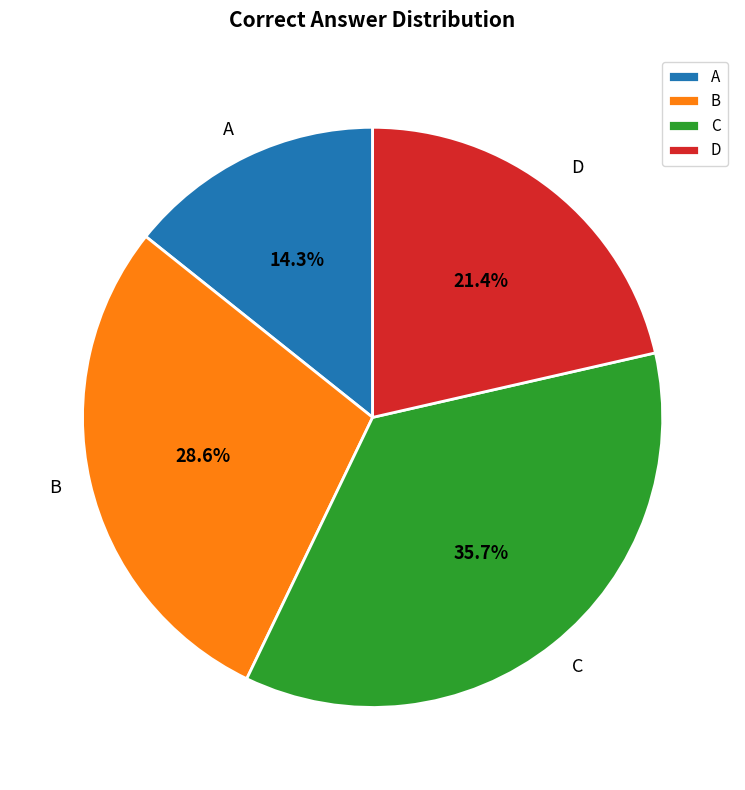

Which category has the smallest portion of the pie?

A